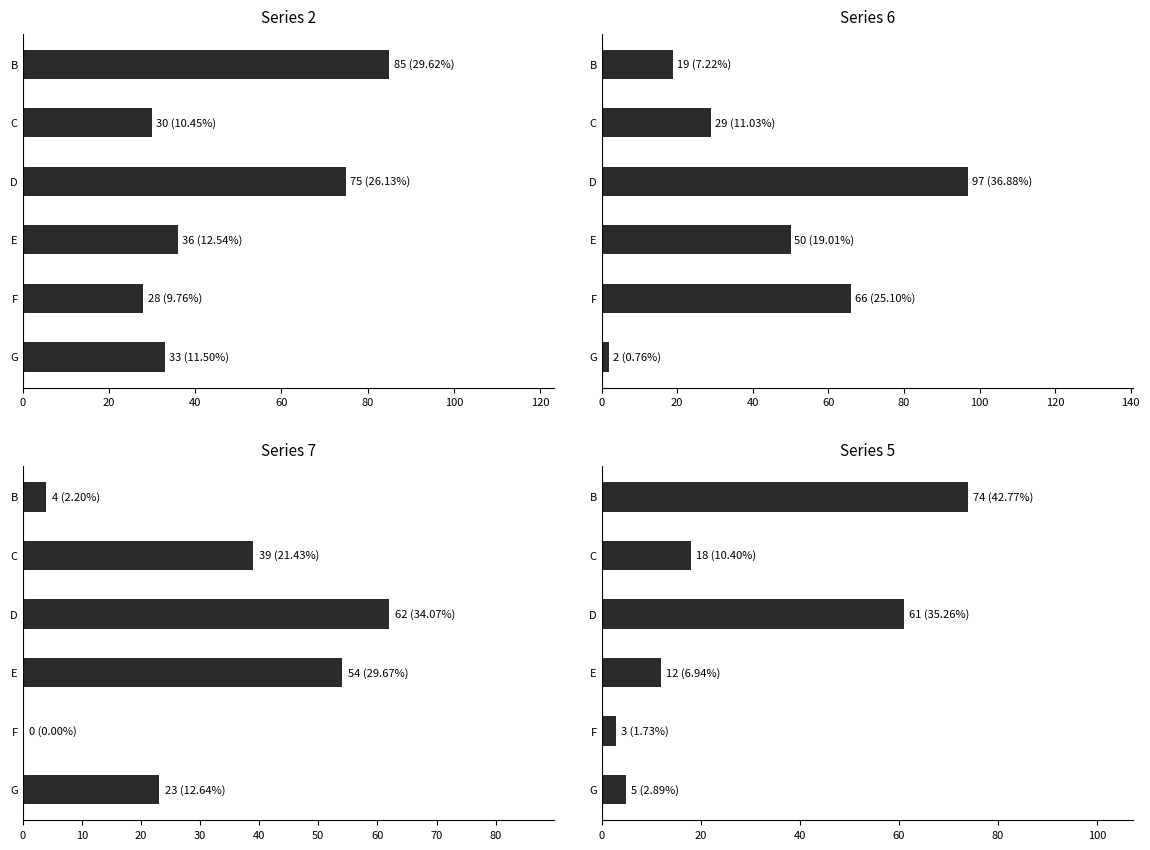

At which category does the chart reach its minimum across all series?

F